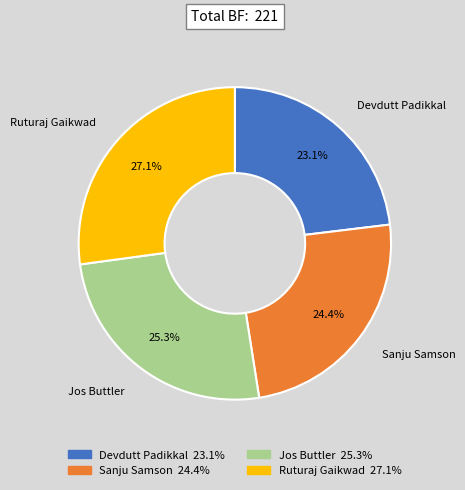

Is Jos Buttler the majority of the pie?

No